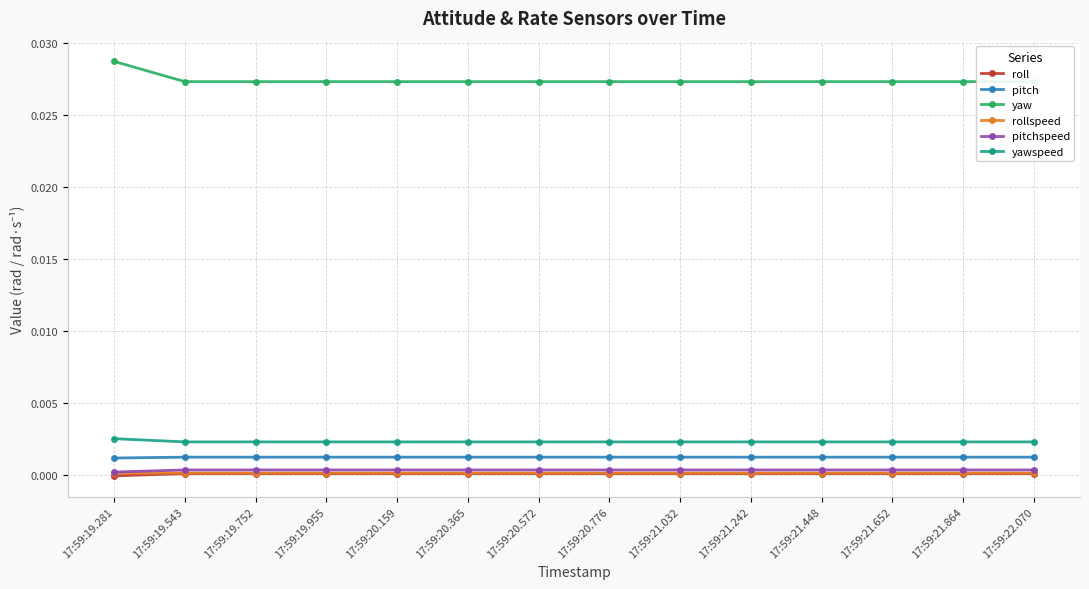

True or false: roll and pitchspeed cross at least once.

False